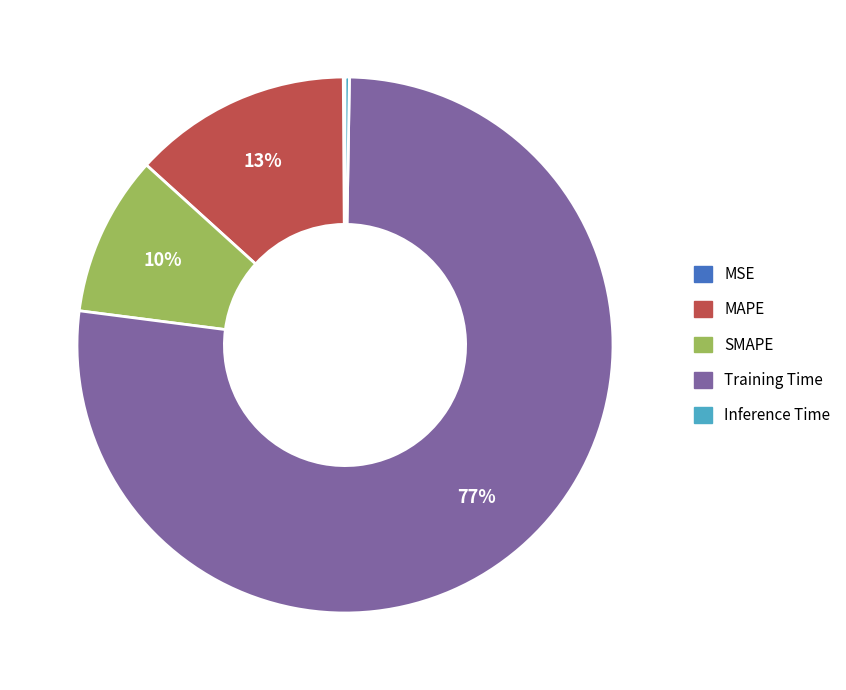

Is it true that MAPE is 2% of the pie?

False